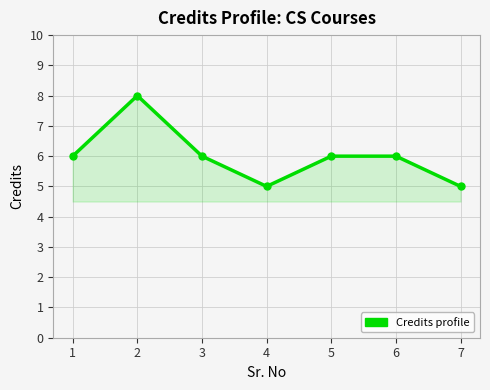

How many distinct data groups are displayed?

1